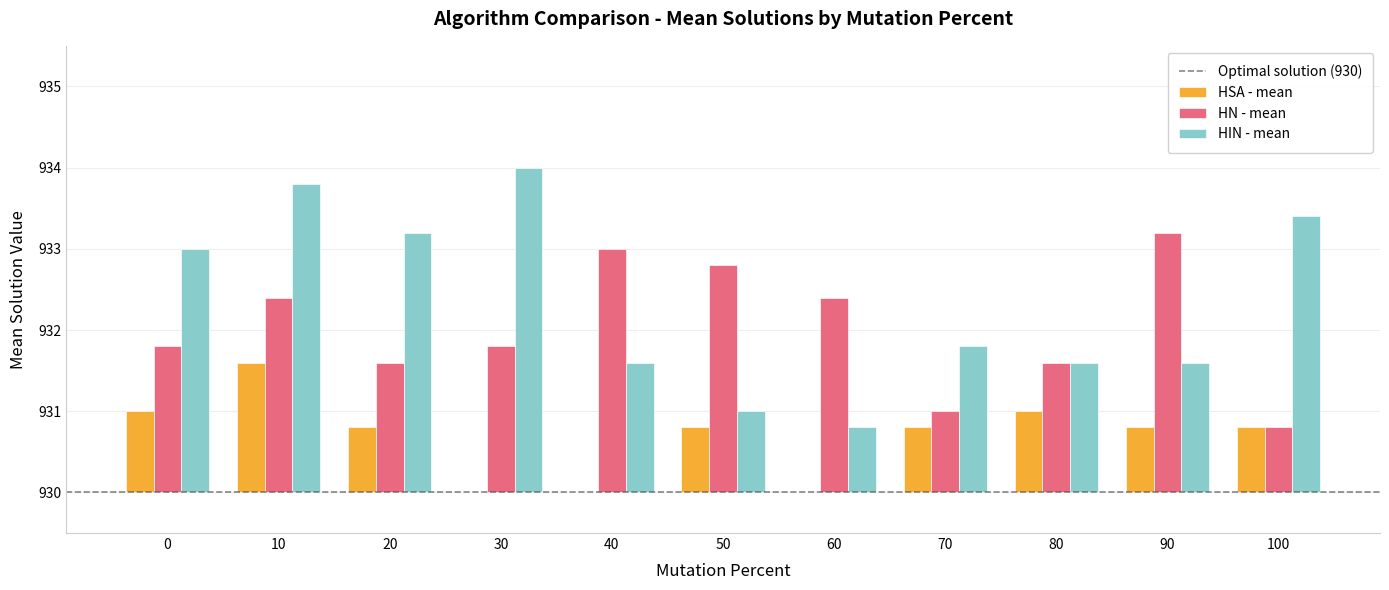

Rank the series by their average value, from highest to lowest.

HIN - mean, HN - mean, HSA - mean